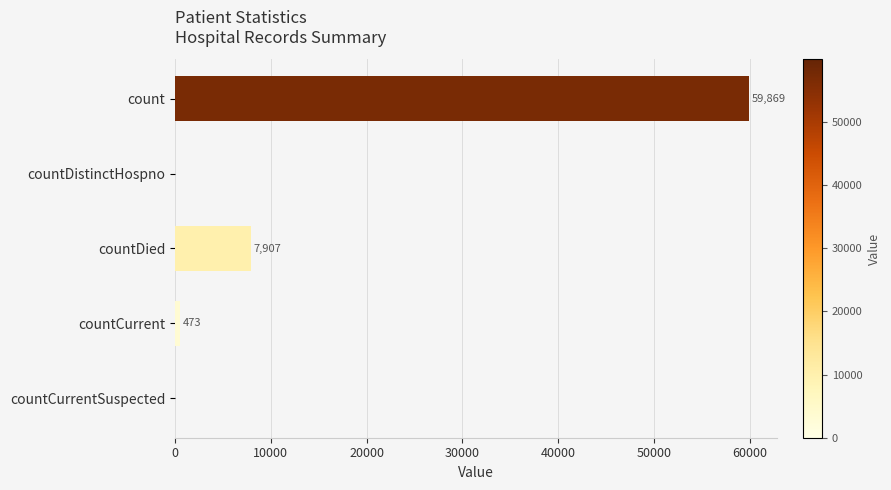

The chart shows a value of 0 at countDistinctHospno. True or false?

True